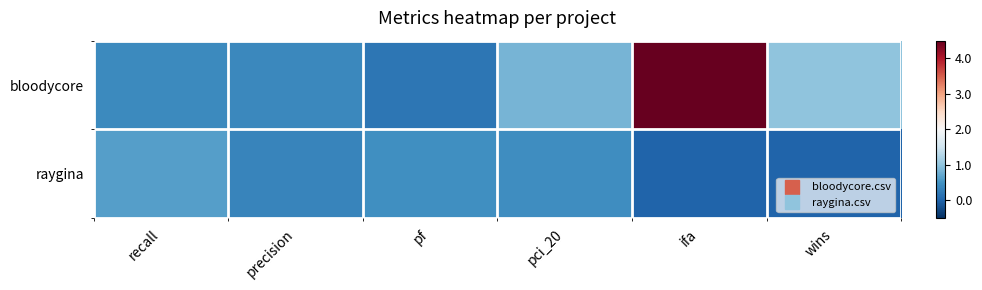

Which series changed the most between precision and pf?

bloodycore